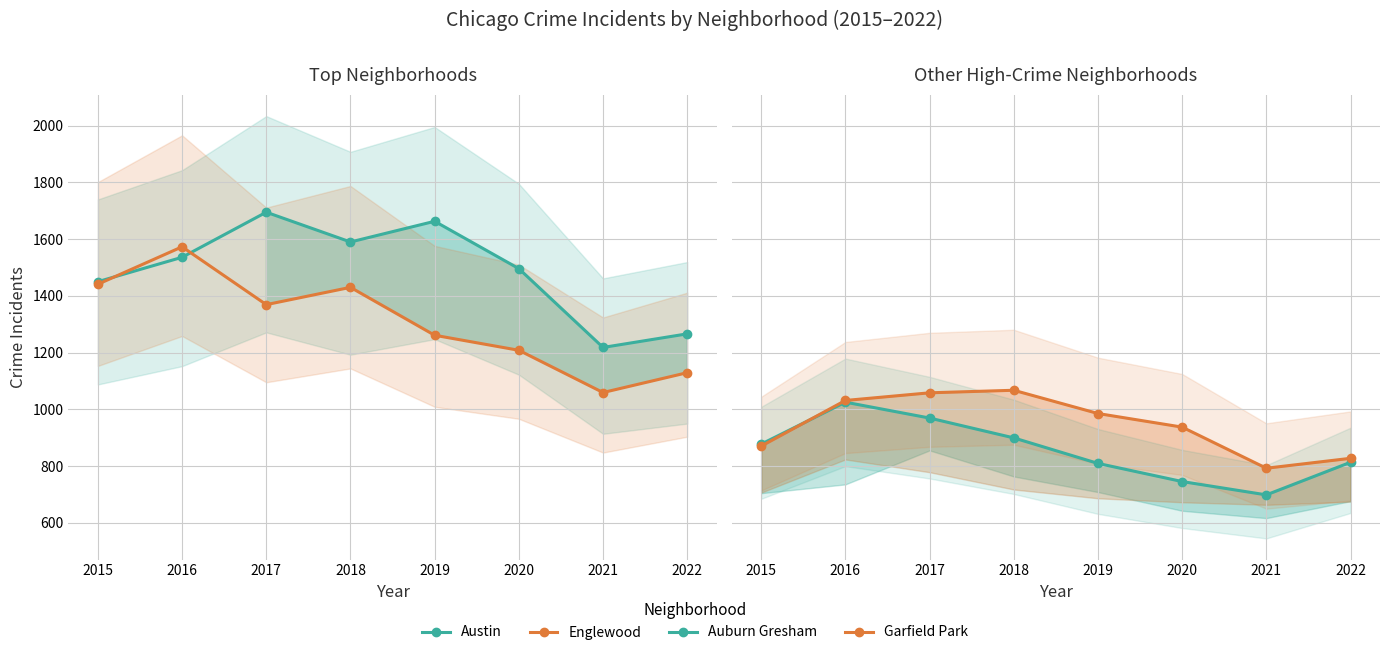

Does the chart have visible grid lines?

Yes